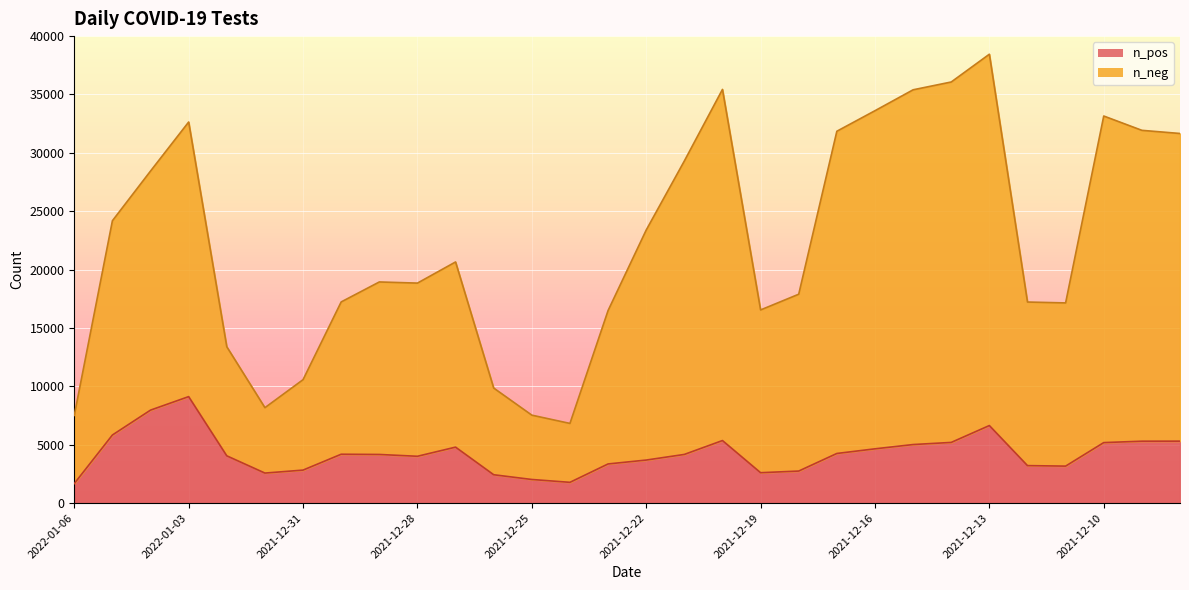

Count the number of categories in the chart.

30